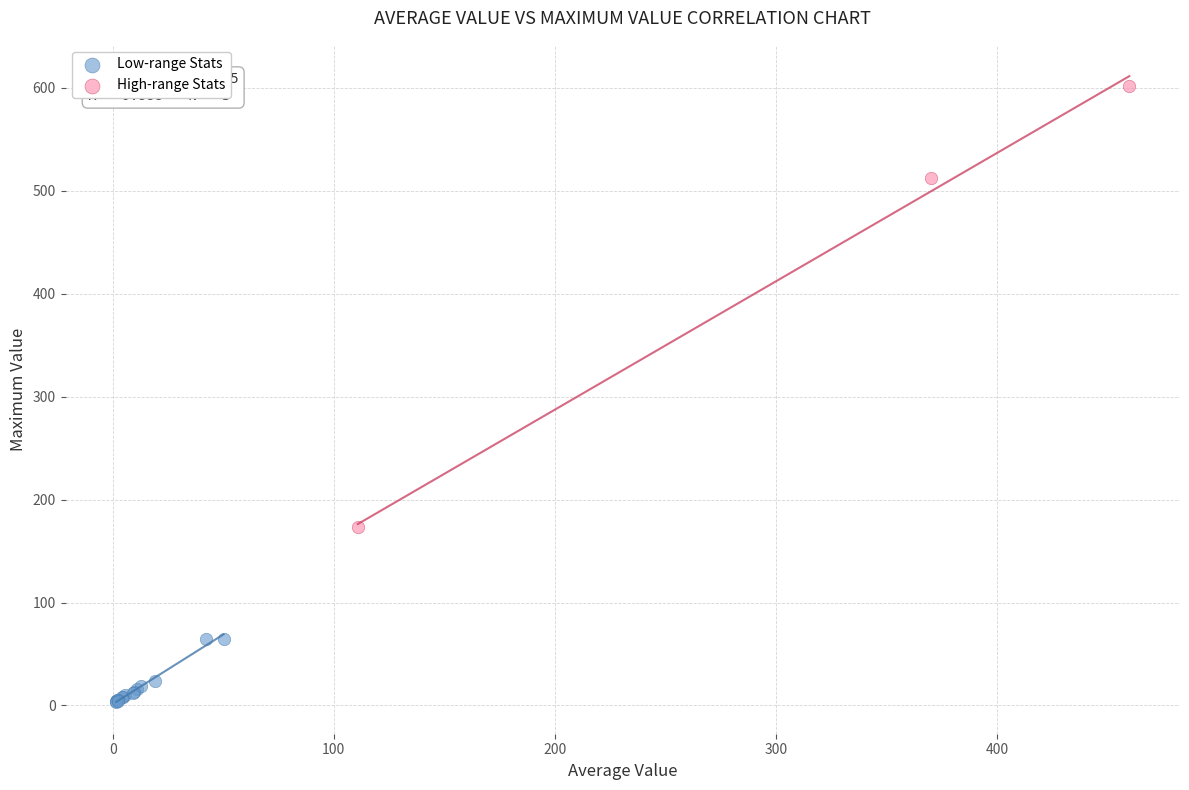

What are all the series names shown in the legend?

Low-range Stats, High-range Stats